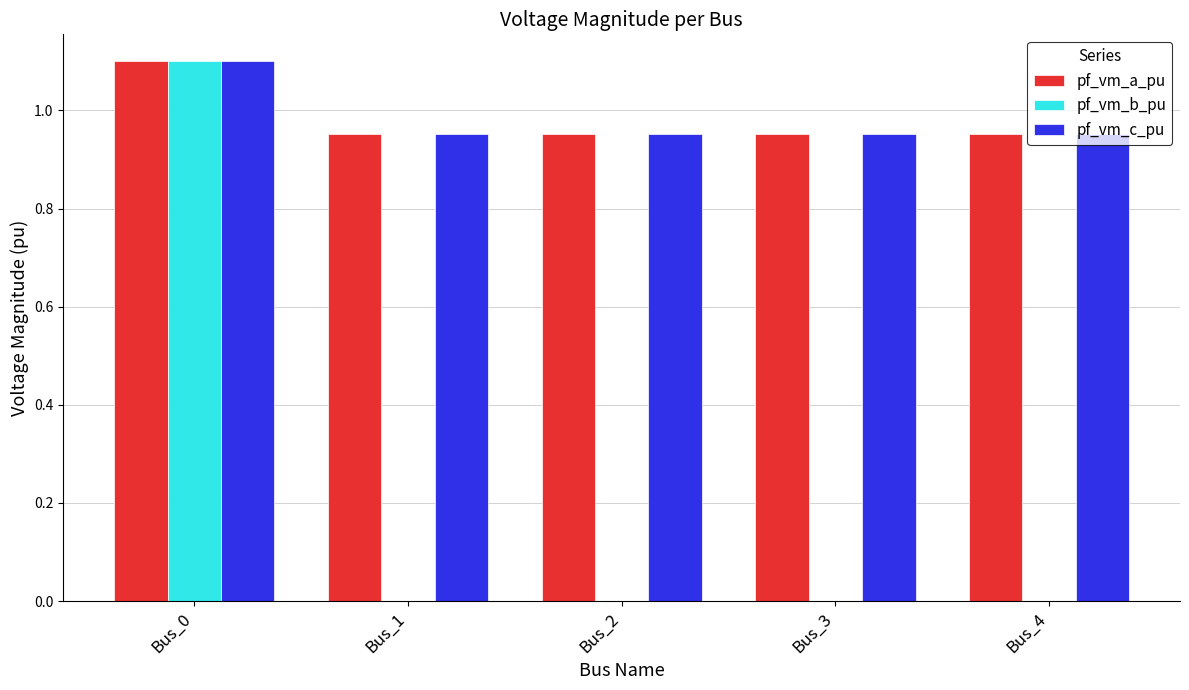

Is it true that pf_vm_b_pu equals 1.1 at Bus_0?

True